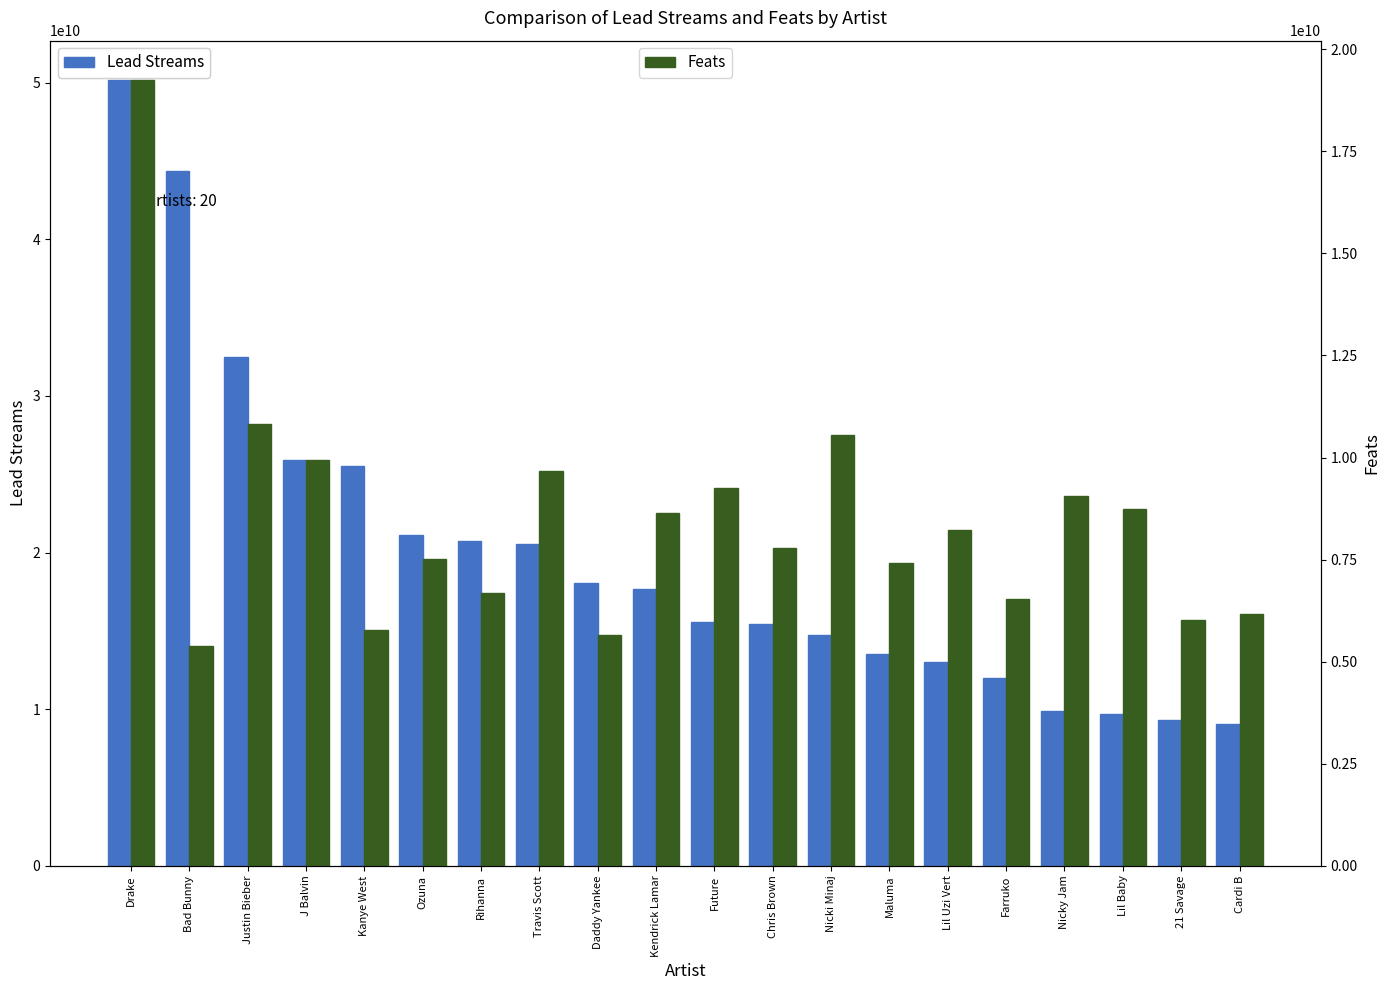

What is the total value across all series at Lil Uzi Vert?

21220845521